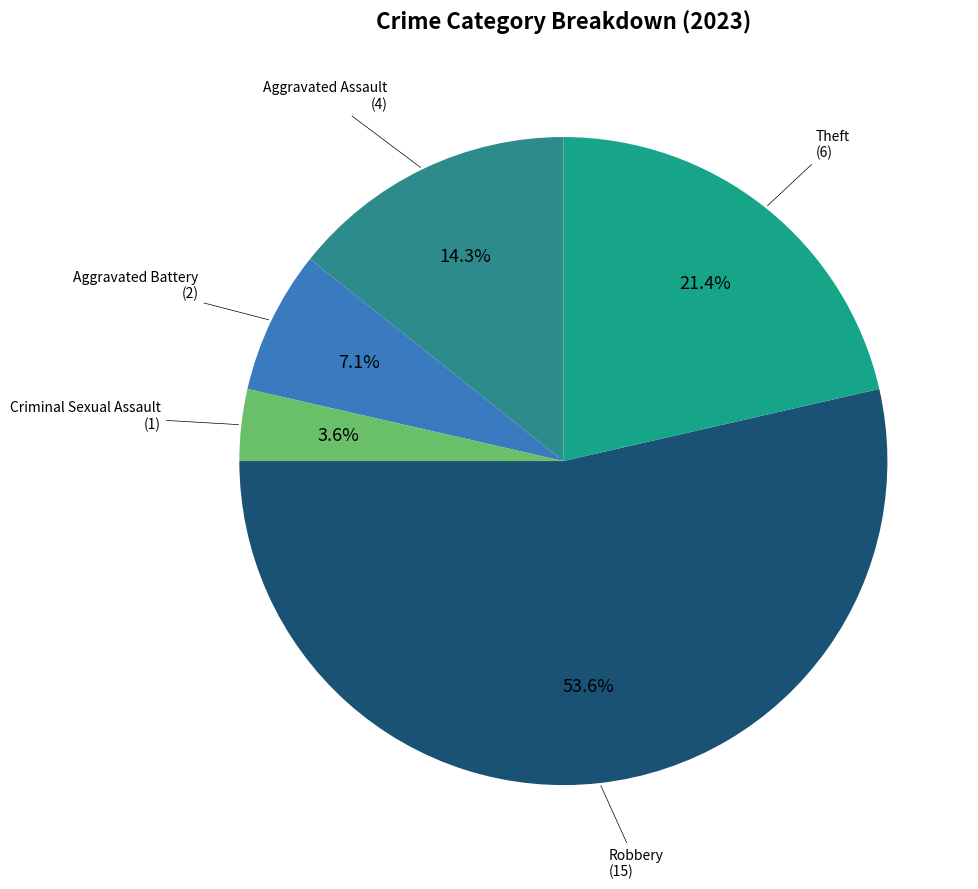

Rank the categories by value from lowest to highest.

Criminal Sexual Assault, Aggravated Battery, Aggravated Assault, Theft, Robbery